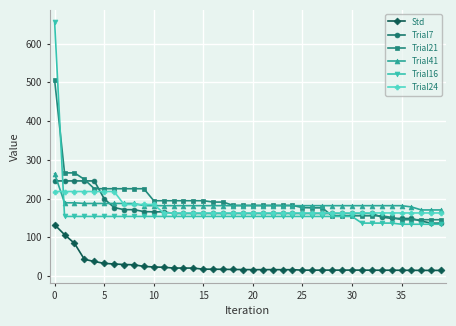

After their last crossing, which series has the higher values: Trial21 or Trial24?

Trial24